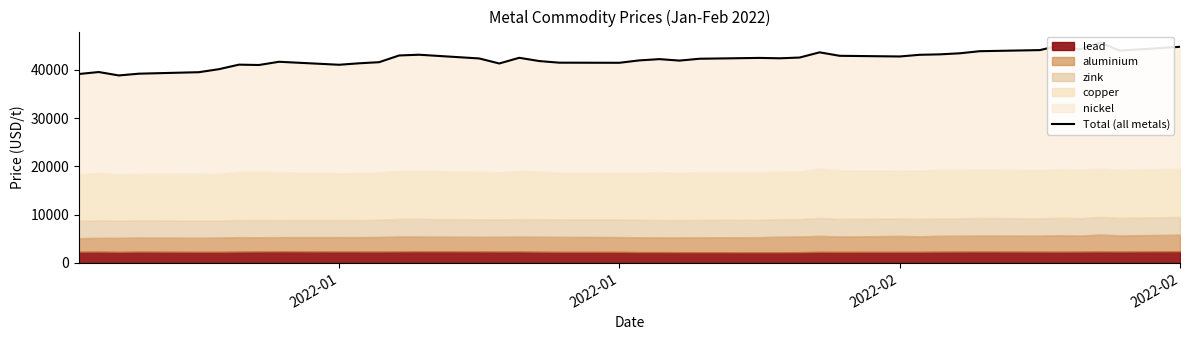

What is the sum of all values?

1687639.0